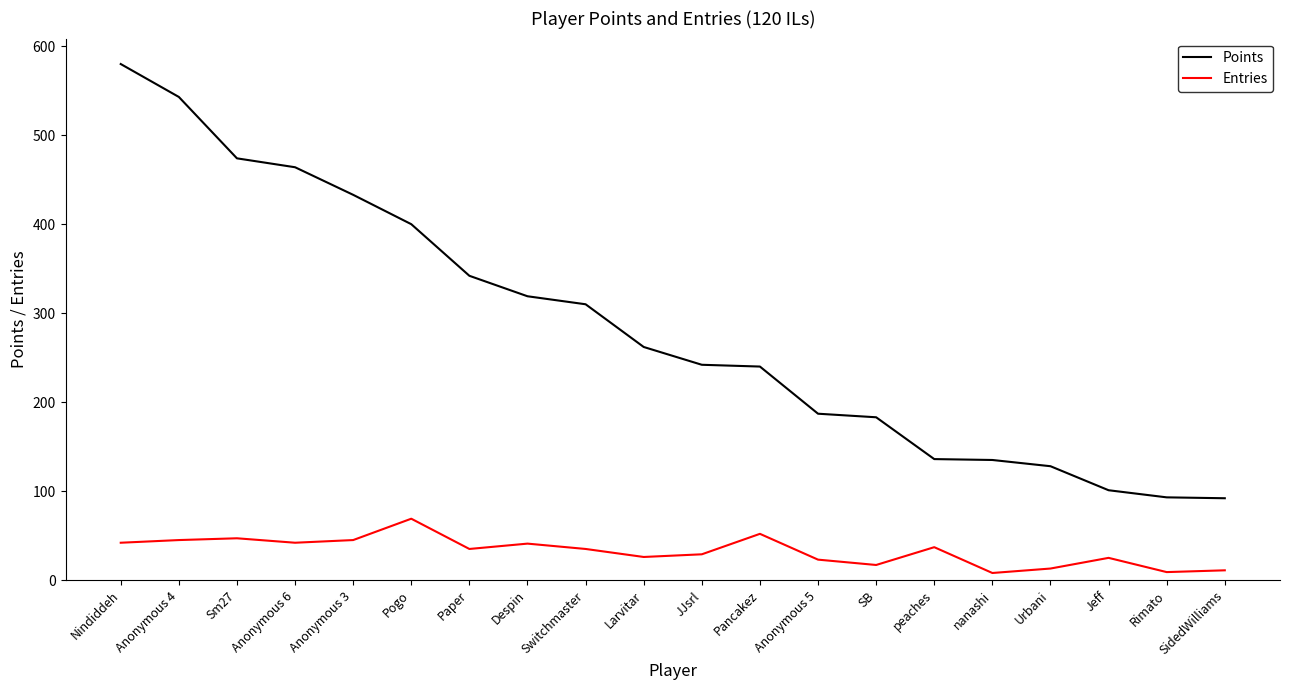

Is the value of Points at Pogo greater than the value of Entries at Paper?

Yes